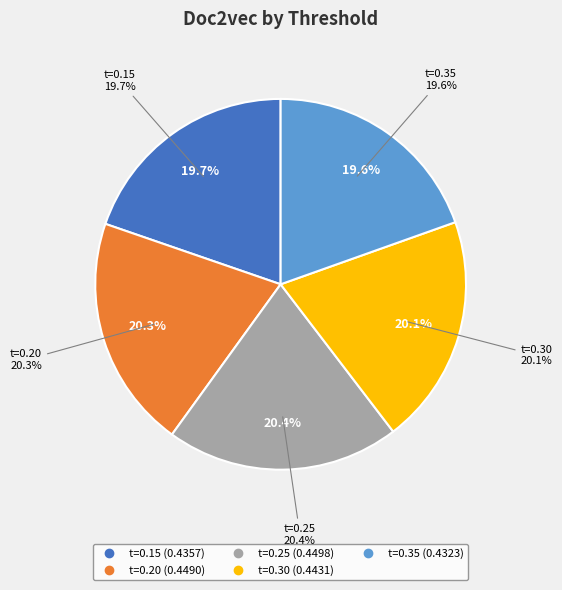

True or false: t=0.25 accounts for 12% of the total.

False